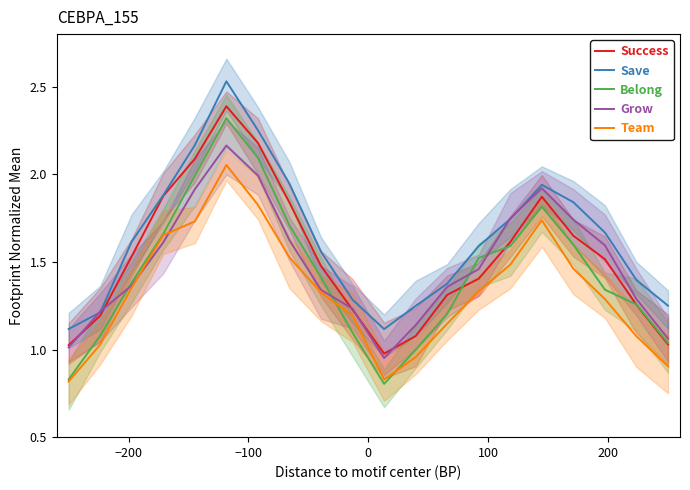

True or false: Save and Belong intersect in this chart.

False